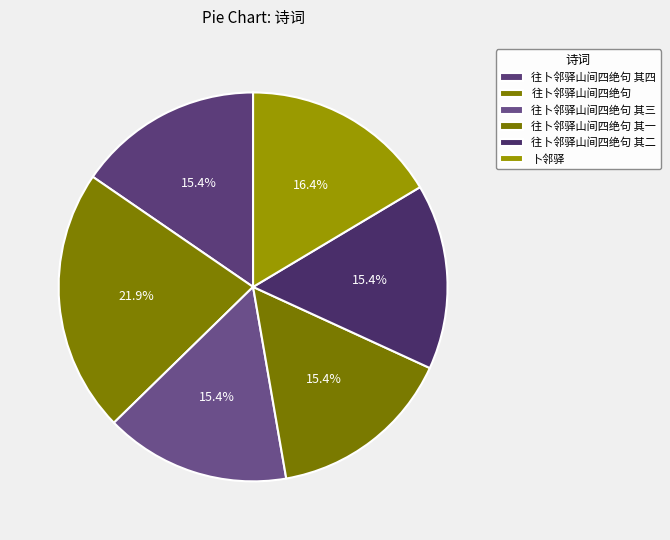

Is it true that 往卜邻驿山间四绝句 其三 is 15% of the pie?

True